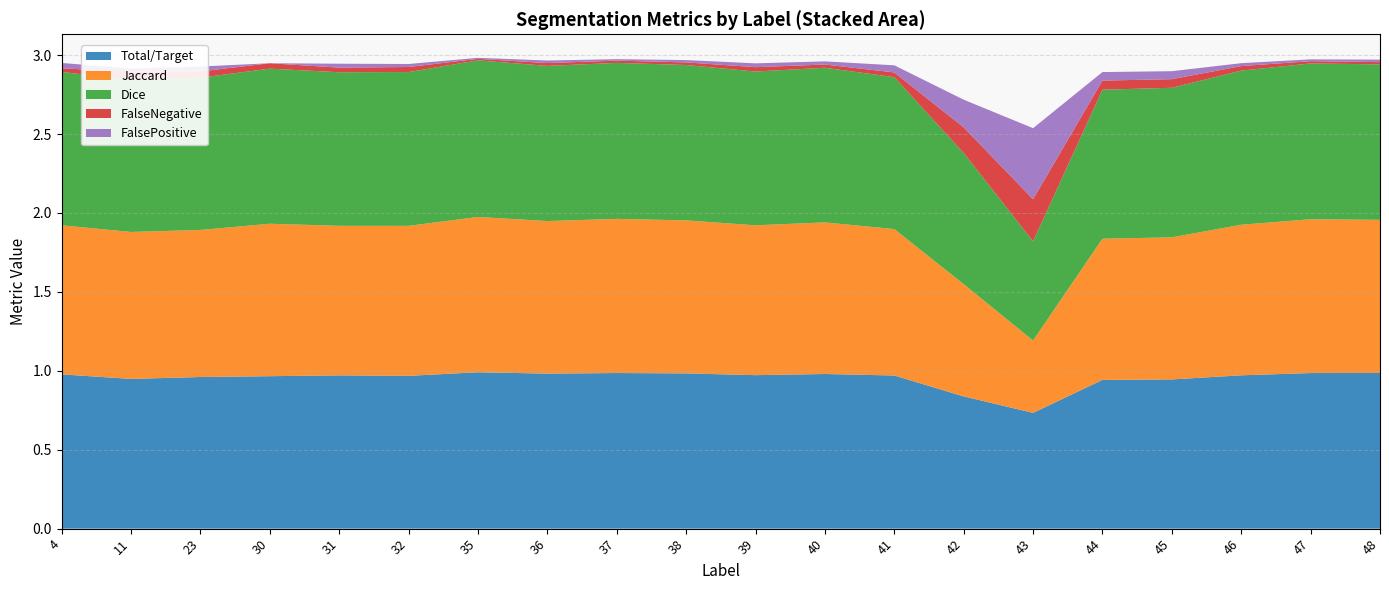

Reading left to right, transcribe all the data shown in this chart.

Total/Target: 4=1.0	11=0.9	23=1.0	30=1.0	31=1.0	32=1.0	35=1.0	36=1.0	37=1.0	38=1.0	39=1.0	40=1.0	41=1.0	42=0.8	43=0.7	44=0.9	45=0.9	46=1.0	47=1.0	48=1.0
Jaccard: 4=0.9	11=0.9	23=0.9	30=1.0	31=0.9	32=1.0	35=1.0	36=1.0	37=1.0	38=1.0	39=0.9	40=1.0	41=0.9	42=0.7	43=0.5	44=0.9	45=0.9	46=1.0	47=1.0	48=1.0
Dice: 4=1.0	11=1.0	23=1.0	30=1.0	31=1.0	32=1.0	35=1.0	36=1.0	37=1.0	38=1.0	39=1.0	40=1.0	41=1.0	42=0.8	43=0.6	44=0.9	45=0.9	46=1.0	47=1.0	48=1.0
FalseNegative: 4=0.0	11=0.1	23=0.0	30=0.0	31=0.0	32=0.0	35=0.0	36=0.0	37=0.0	38=0.0	39=0.0	40=0.0	41=0.0	42=0.2	43=0.3	44=0.1	45=0.1	46=0.0	47=0.0	48=0.0
FalsePositive: 4=0.0	11=0.0	23=0.0	30=0.0	31=0.0	32=0.0	35=0.0	36=0.0	37=0.0	38=0.0	39=0.0	40=0.0	41=0.0	42=0.2	43=0.5	44=0.1	45=0.1	46=0.0	47=0.0	48=0.0